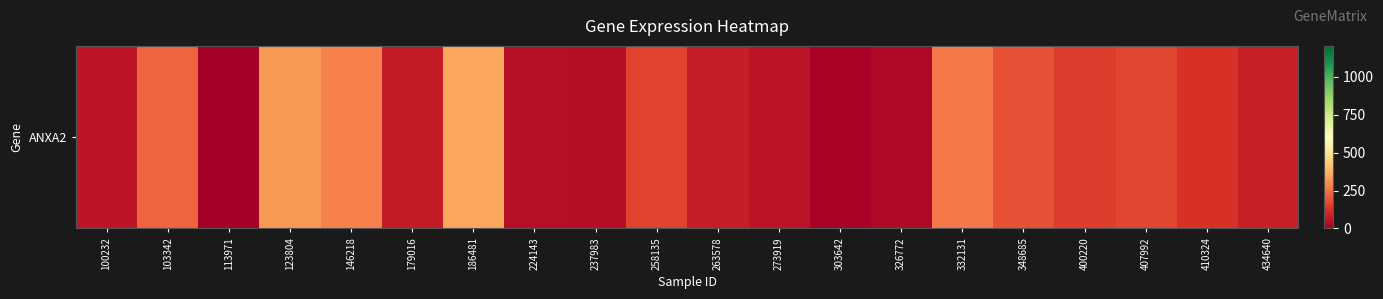

What is the maximum value shown in the chart?

351.2